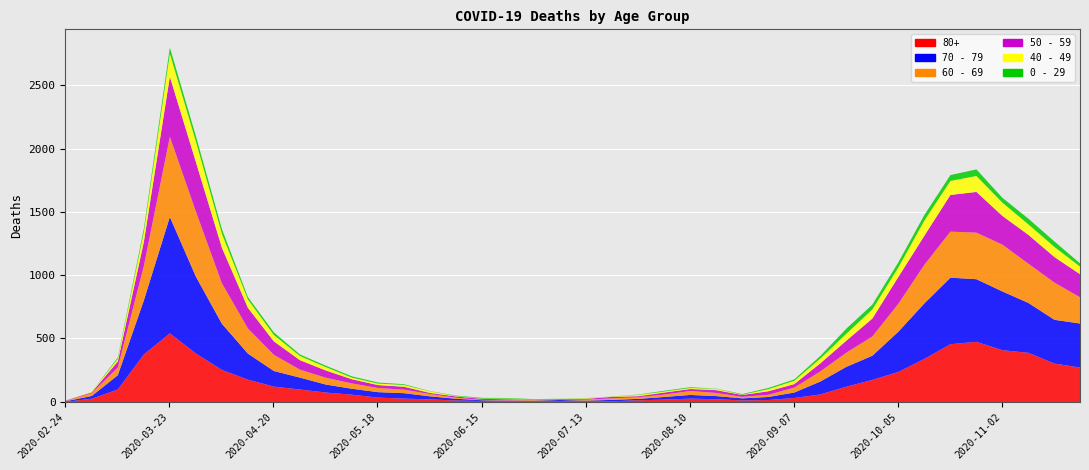

Where does the 70 - 79 series first go above 63?

2020-03-09